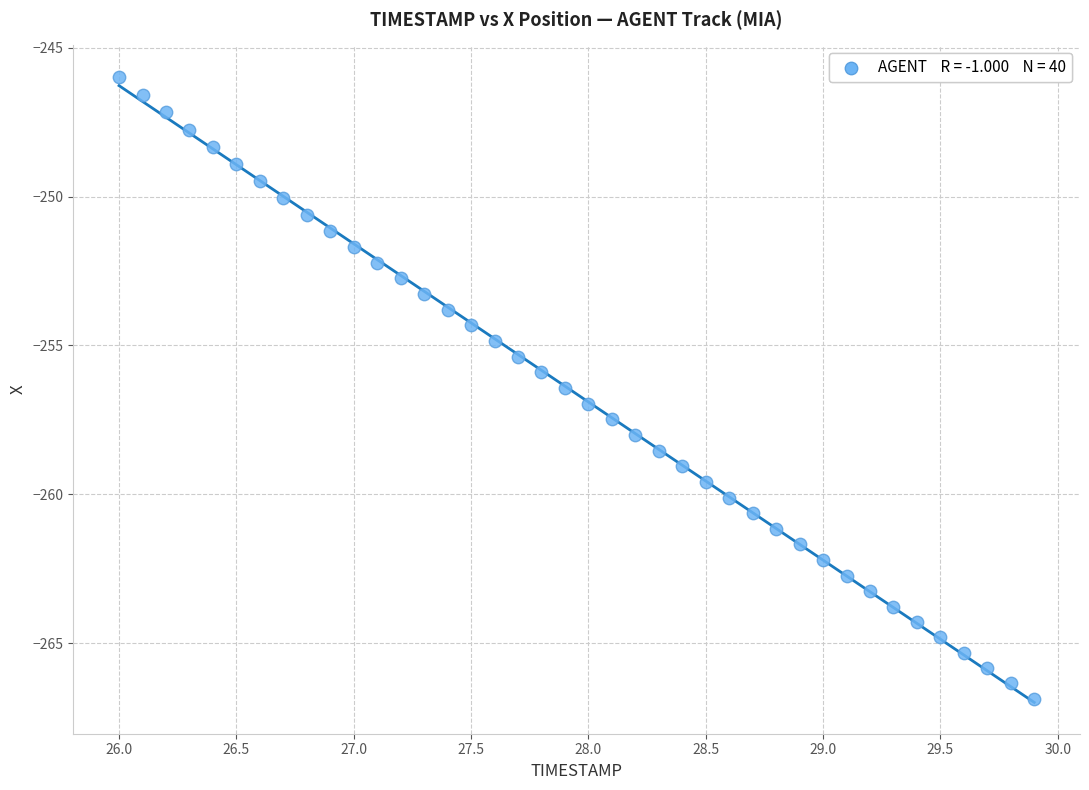

What is the range of X values (max minus min)?

3.9